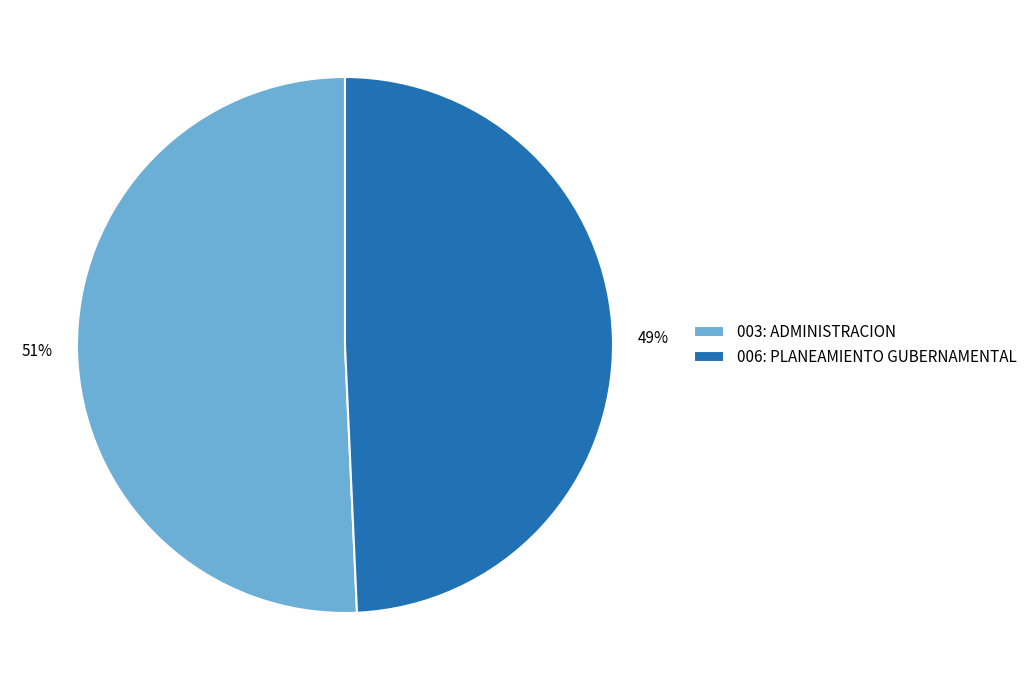

Approximately how many times larger is the value at 003: ADMINISTRACION compared to 006: PLANEAMIENTO GUBERNAMENTAL?

1.0